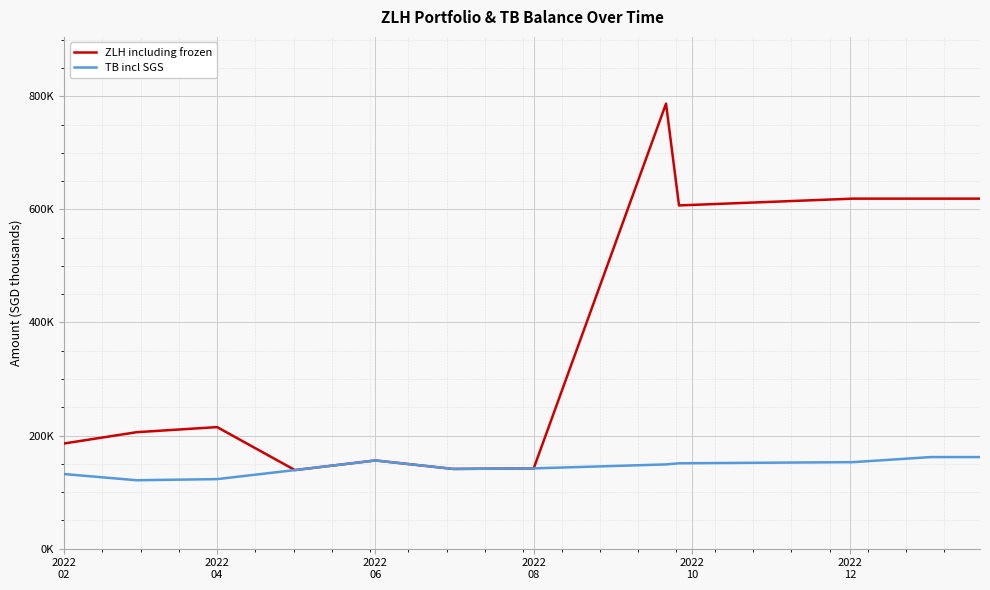

True or false: TB incl SGS and ZLH including frozen intersect in this chart.

False